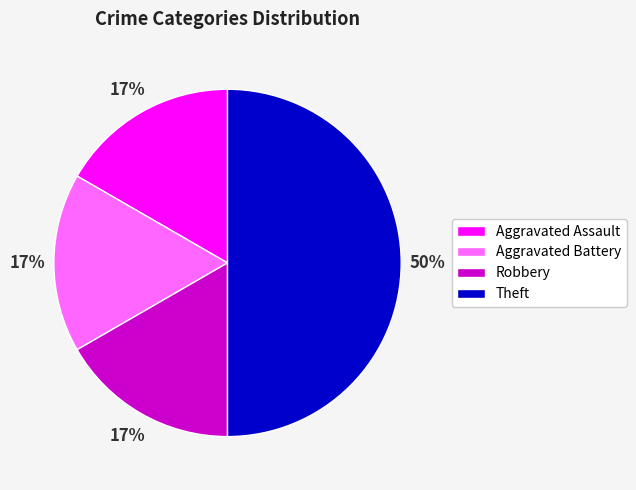

True or false: Theft accounts for 59% of the total.

False